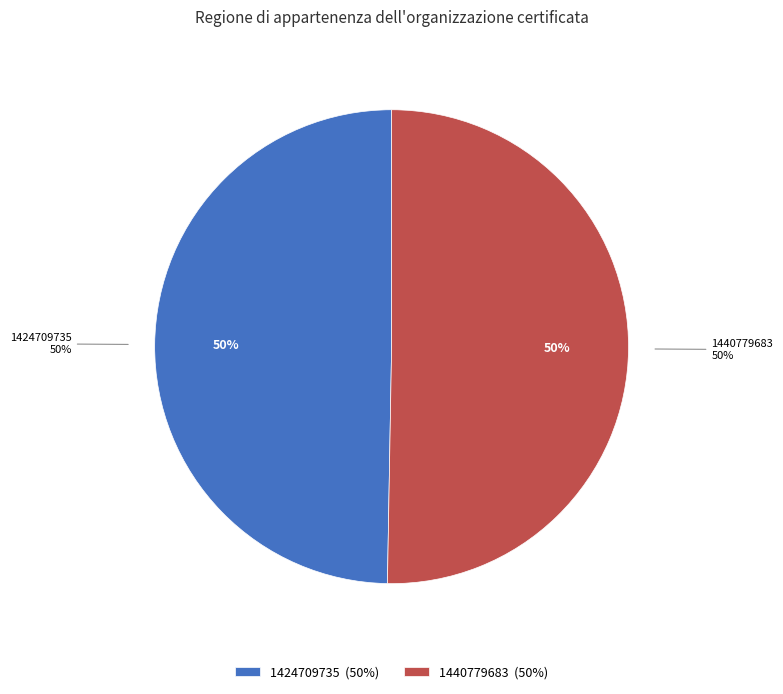

Is 1424709735 the majority of the pie?

No